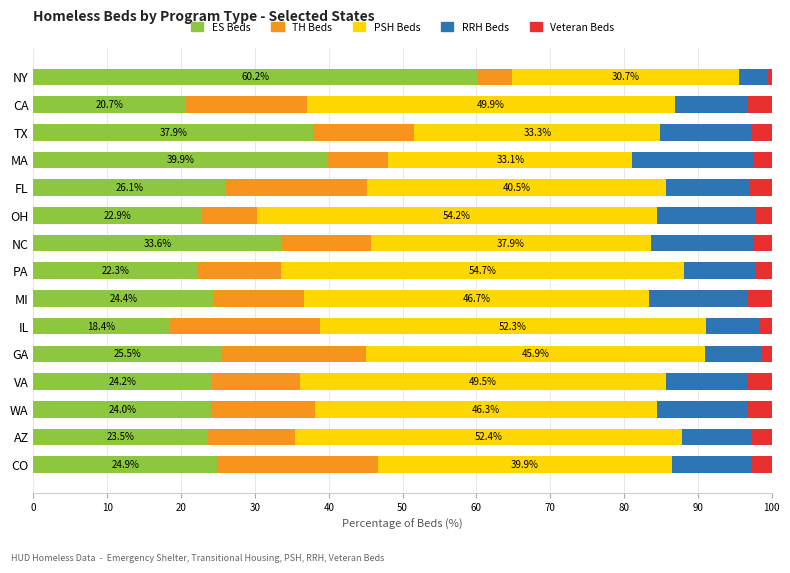

At which label does ES Beds reach its minimum?

IL